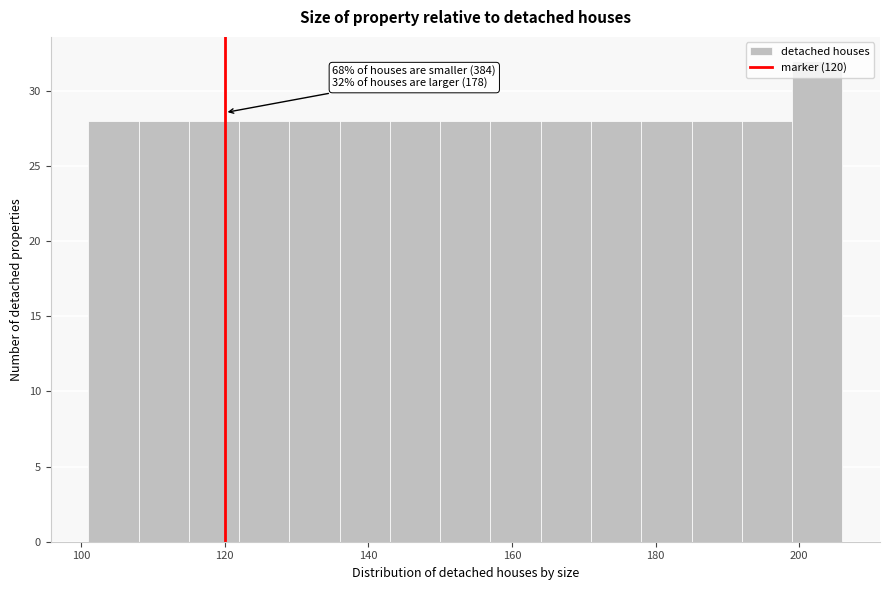

Around what value on the x-axis is the tallest bar? Give the approximate position of its centre, as read against the axis.

202